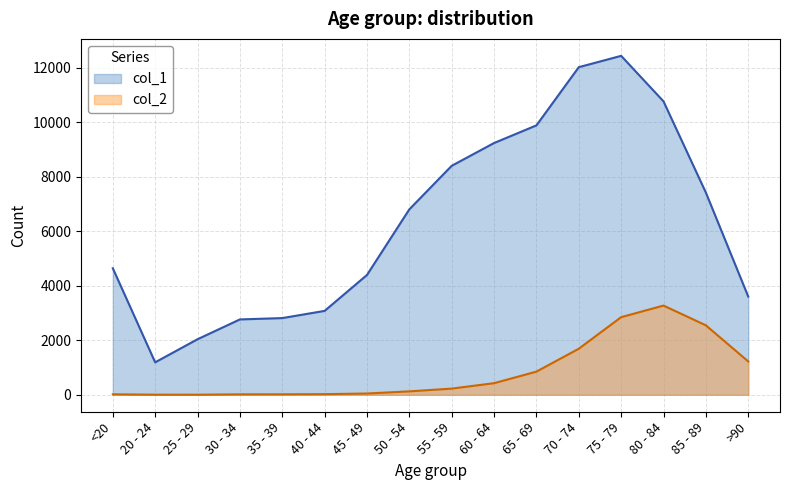

Rank the series at 40 - 44 from highest to lowest value.

col_1, col_2